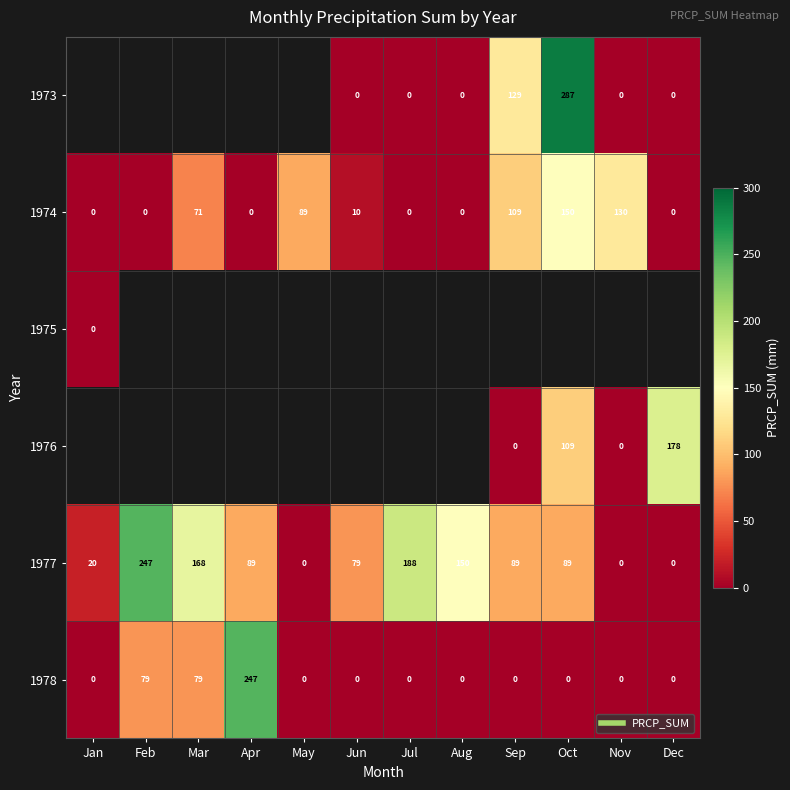

How many values in the 1974 series exceed 10?

5